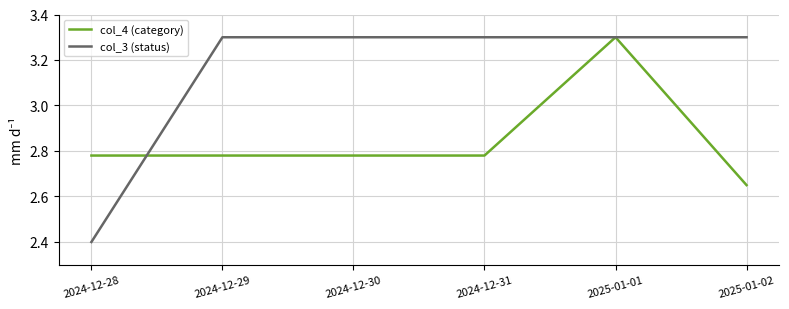

Which category has the lowest value in the col_4 (category) series?

2025-01-02